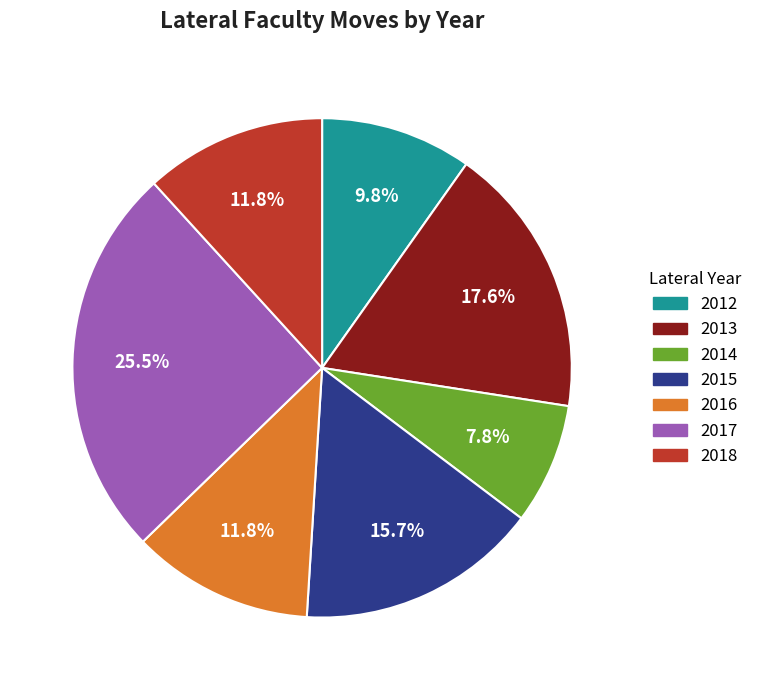

To the nearest percent, what percentage of the pie is 2013?

18%